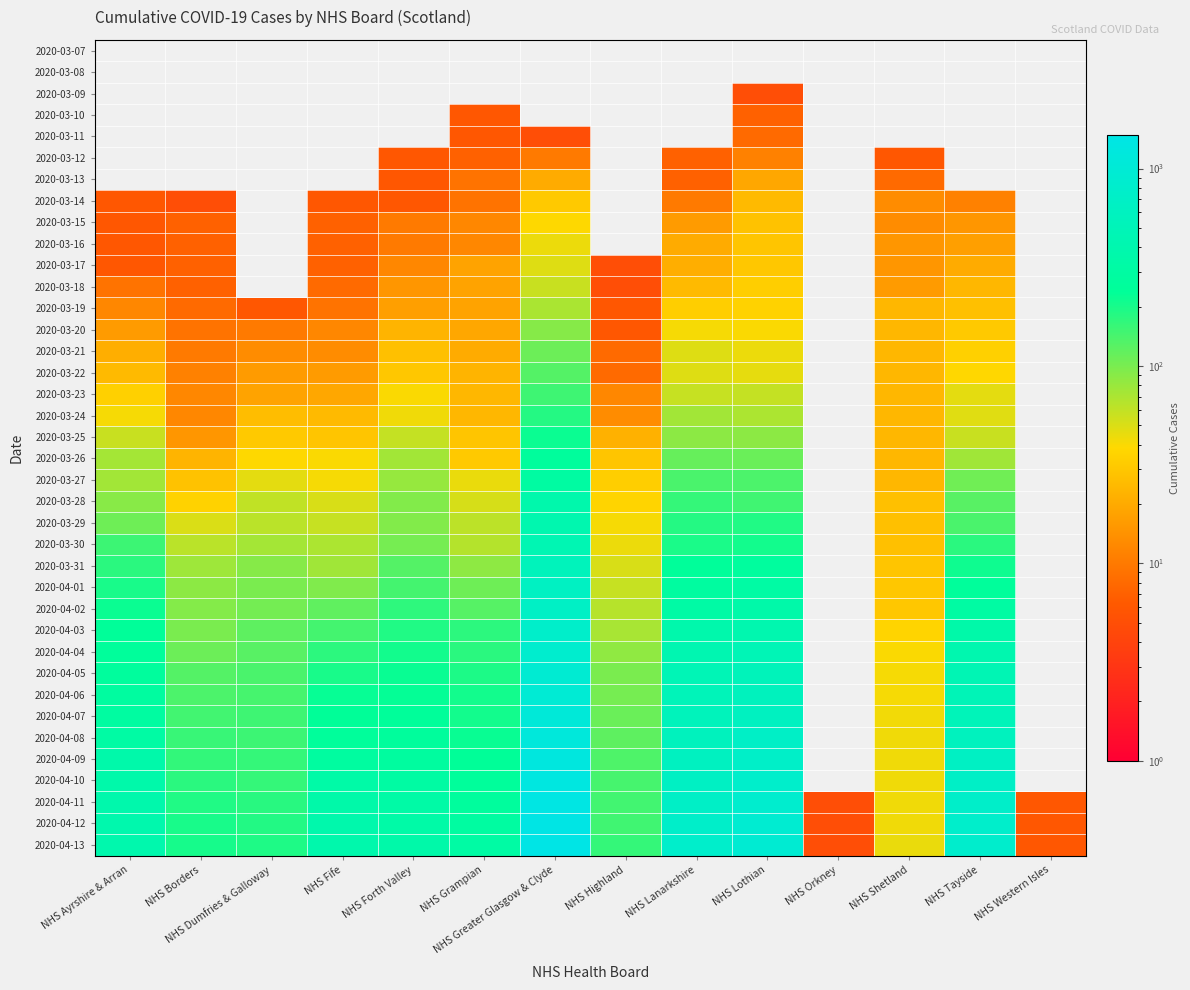

How many distinct data groups are displayed?

38